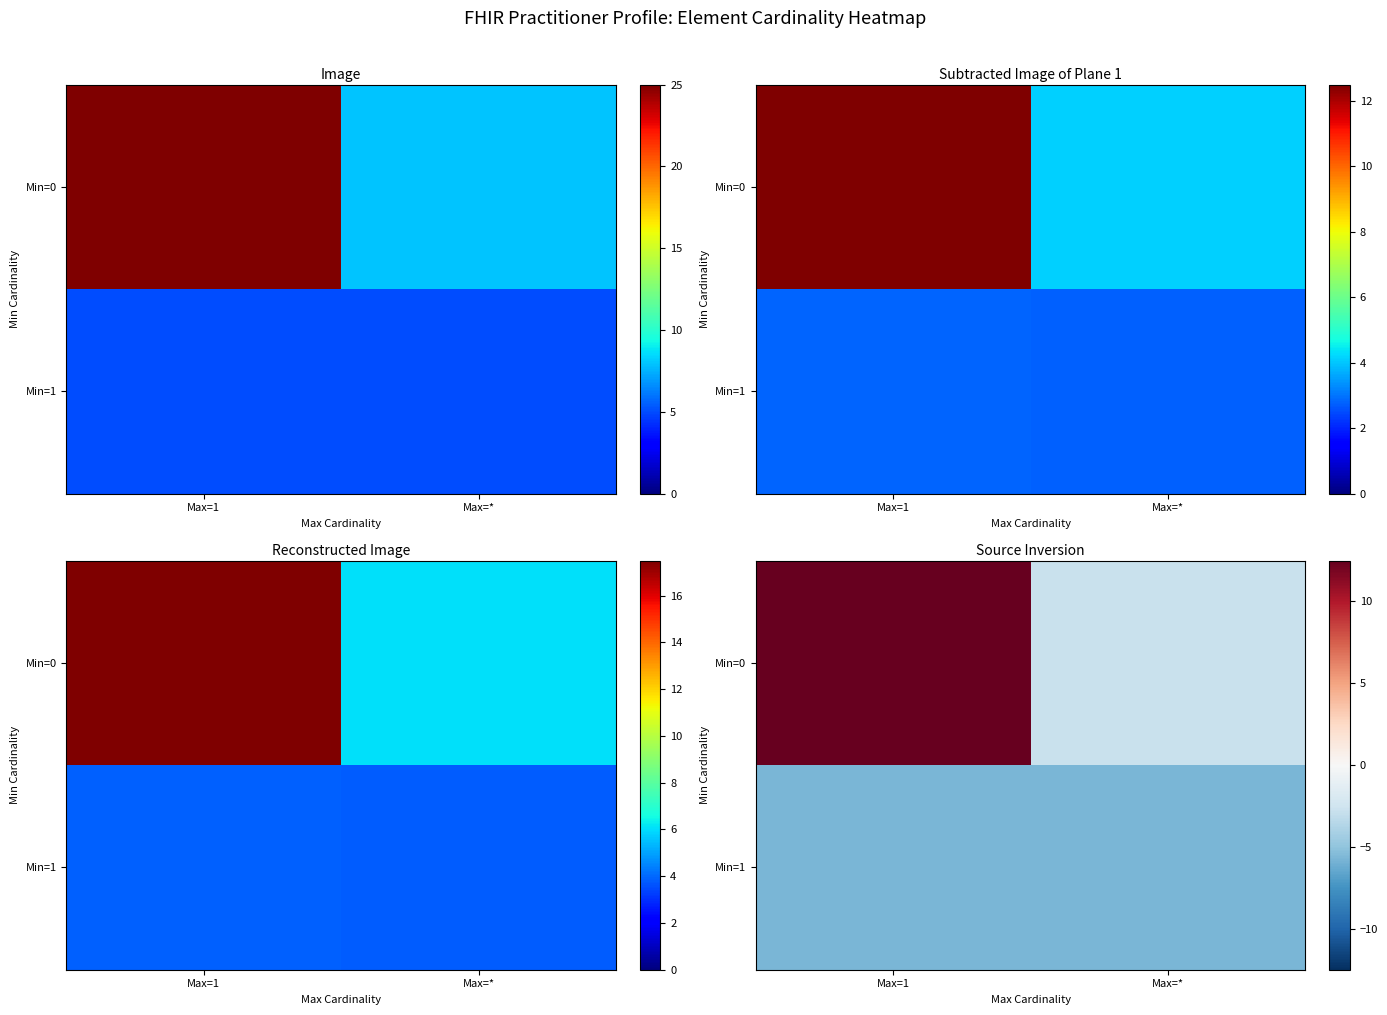

At which category is the sum across all series the highest?

Max=1